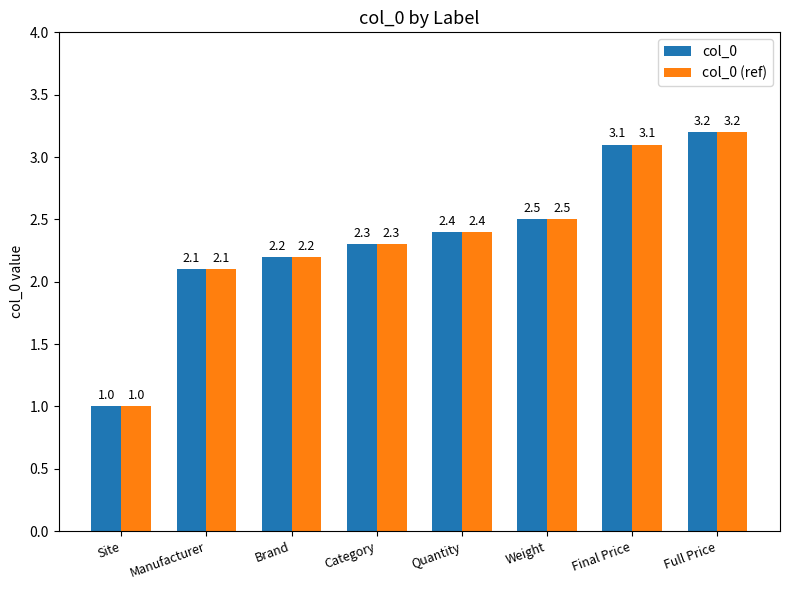

What is the total value across all series at Weight?

5.0